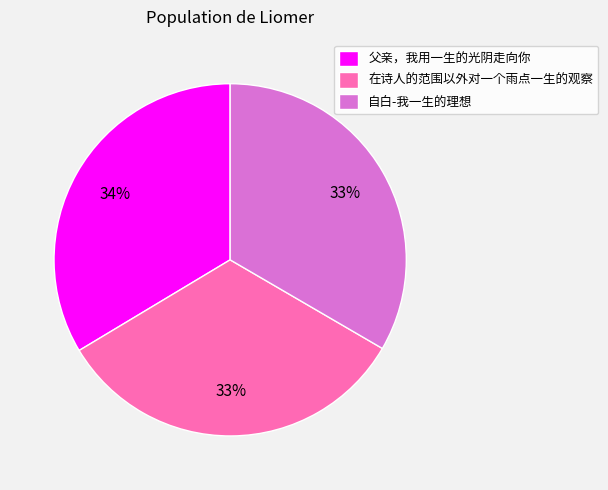

To the nearest percent, what is the combined percentage of 父亲，我用一生的光阴走向你 and 自白-我一生的理想?

67%